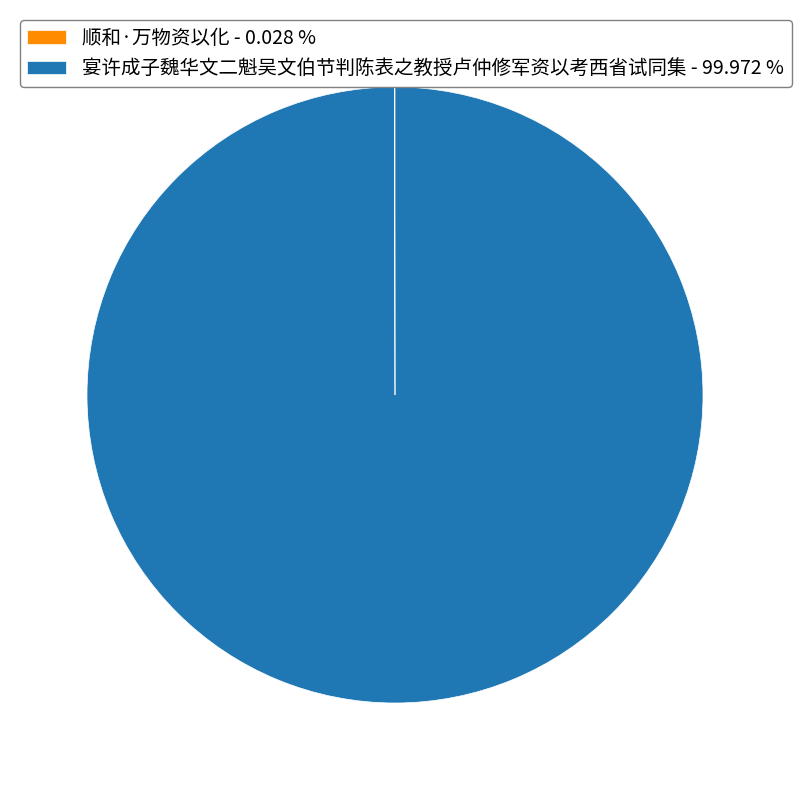

Is 宴许成子魏华文二魁吴文伯节判陈表之教授卢仲修军资以考西省试同集 - 99.972 % the majority of the pie?

Yes